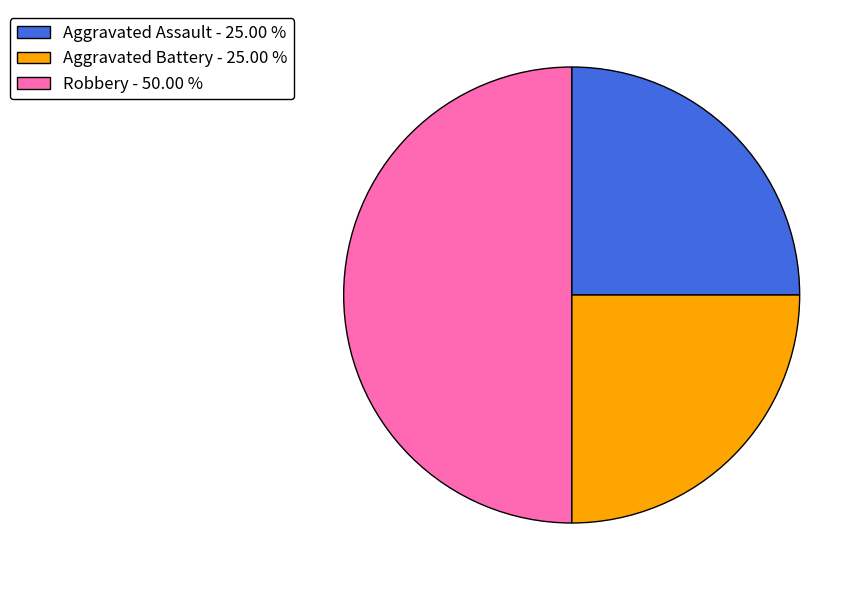

Approximately how many times larger is the value at Aggravated Battery - 25.00 % compared to Aggravated Assault - 25.00 %?

1.0